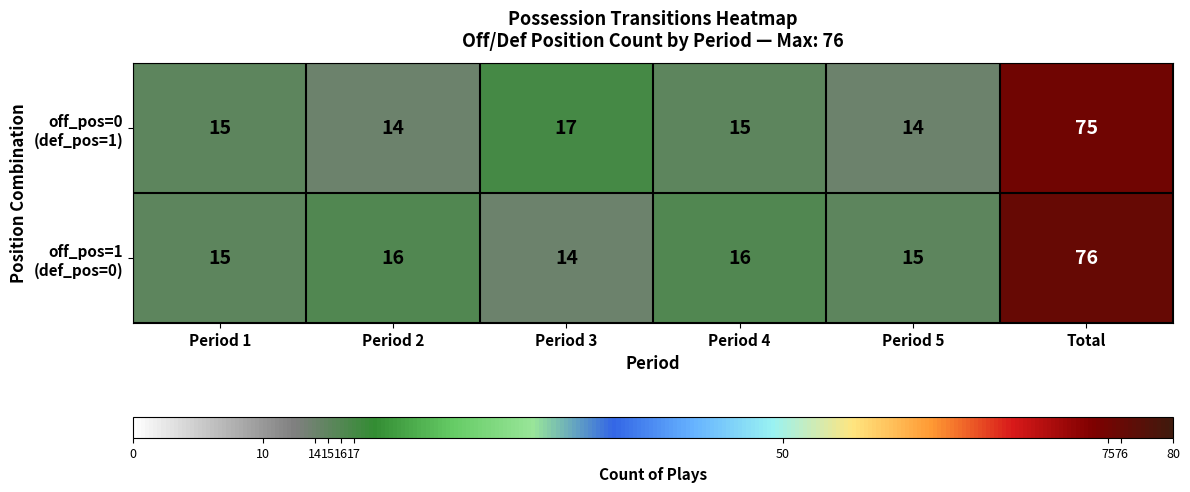

At which category is the sum across all series the highest?

Total